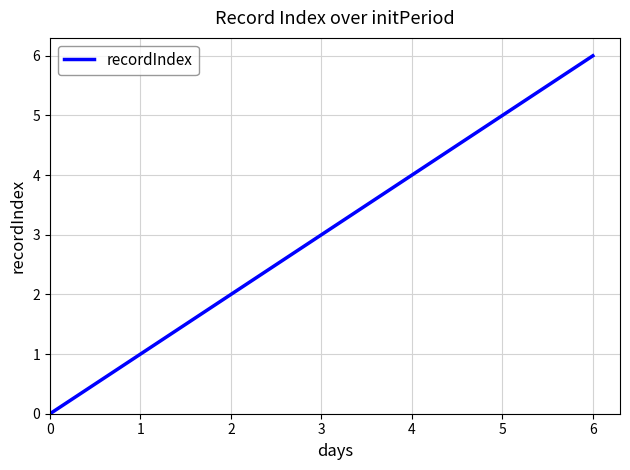

Reading left to right, what are all the values shown in this chart?

0	1	2	3	4	5	6